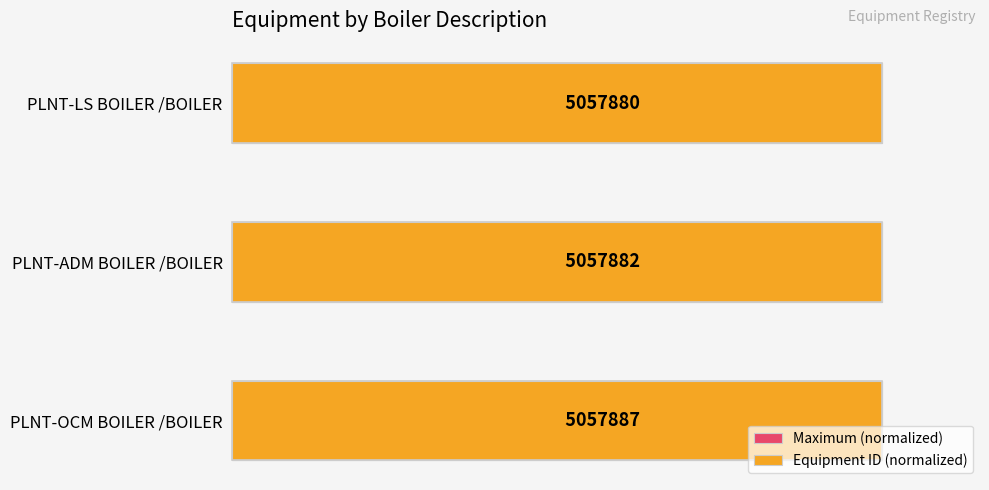

How many groups of bars are there?

3